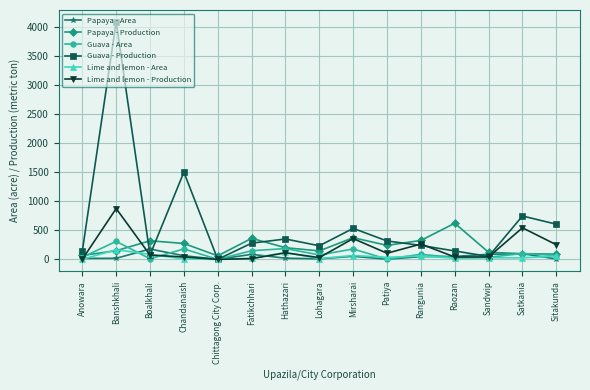

The Guava - Area series shows 0 at Chittagong City Corp.. True or false?

True